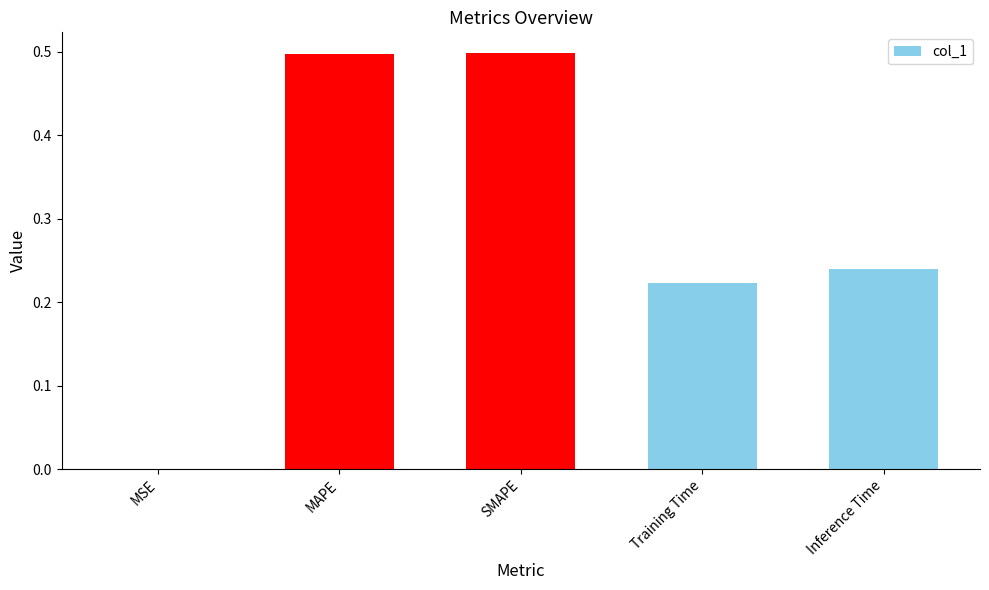

What is the average value?

0.3